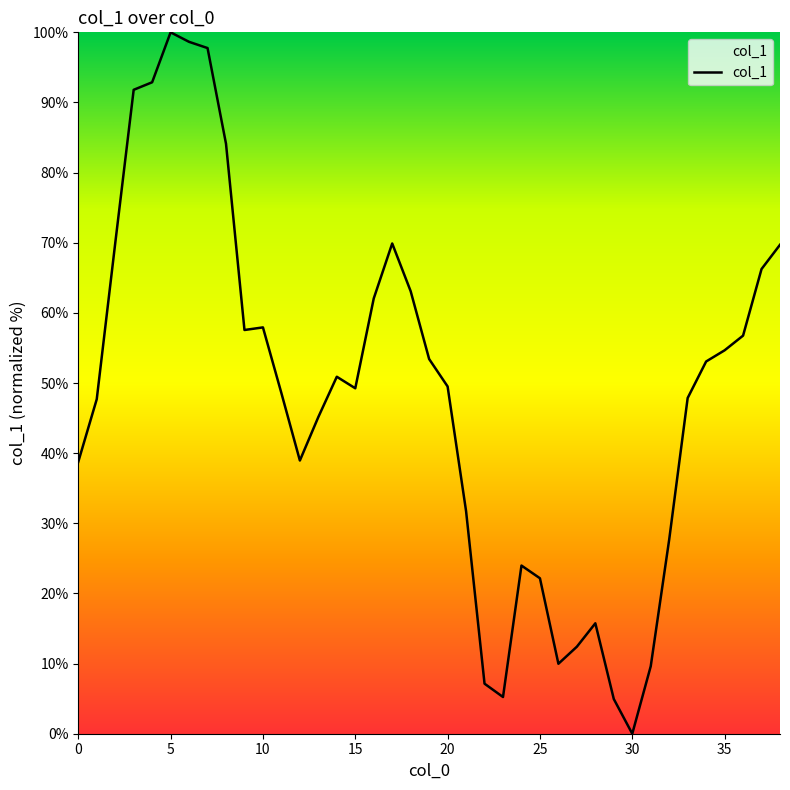

What is the maximum value shown in the chart?

100.0